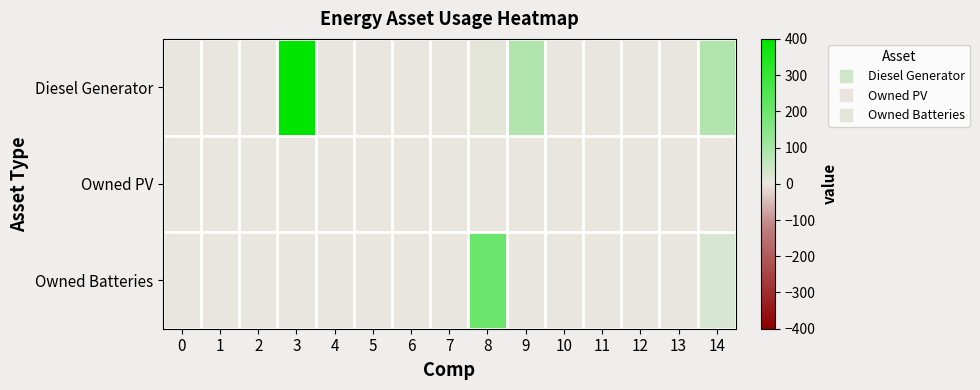

Reading left to right, extract all data points from this chart.

Diesel Generator: 0=0	1=0	2=0	3=400	4=0	5=0	6=0	7=0	8=10	9=83	10=0	11=1	12=0	13=0	14=83
Owned PV: 0=0	1=0	2=0	3=0	4=0	5=0	6=0	7=0	8=0	9=0	10=0	11=0	12=0	13=0	14=0
Owned Batteries: 0=0	1=0	2=0	3=0	4=0	5=0	6=0	7=0	8=200	9=0	10=0	11=0	12=0	13=0	14=27